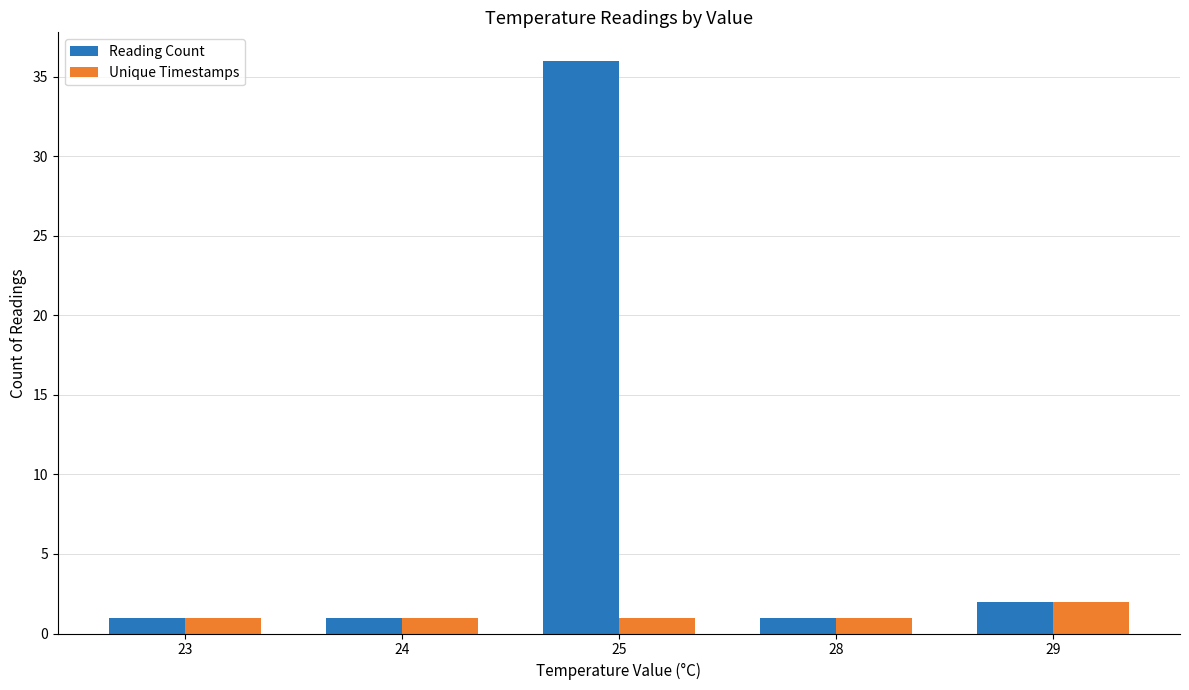

The value of Reading Count at 24 is 1. True or false?

True